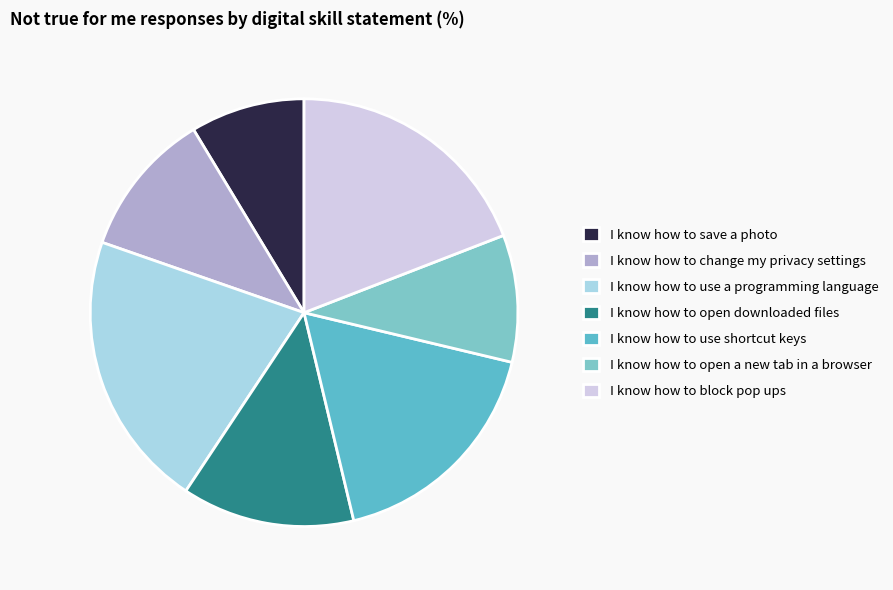

Is it true that I know how to block pop ups is 25% of the pie?

False